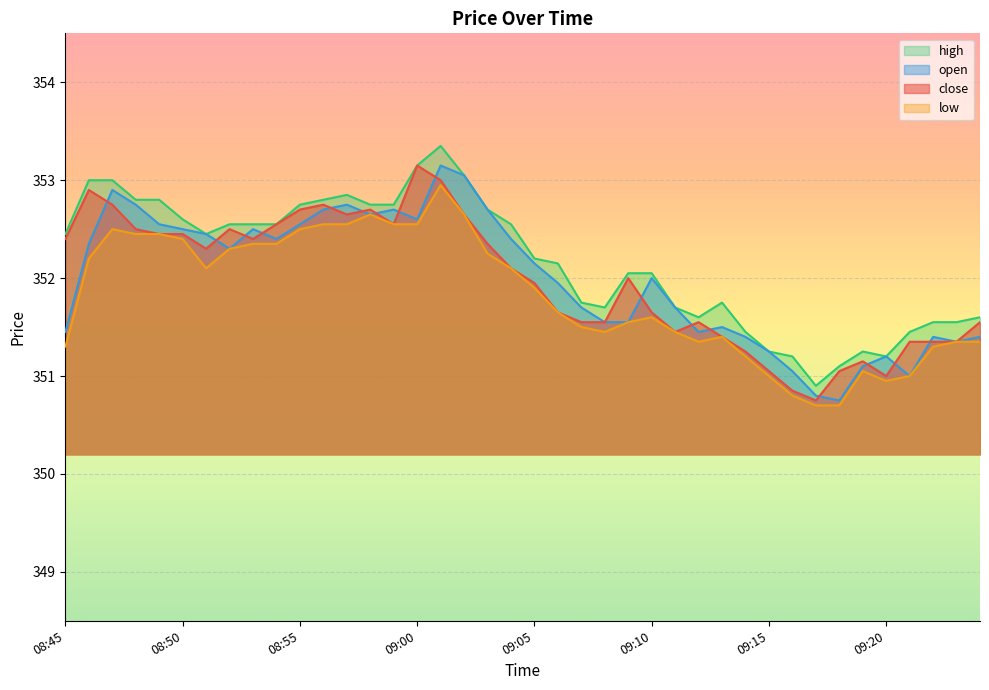

What is the total value across all series at 08:58?

1410.8